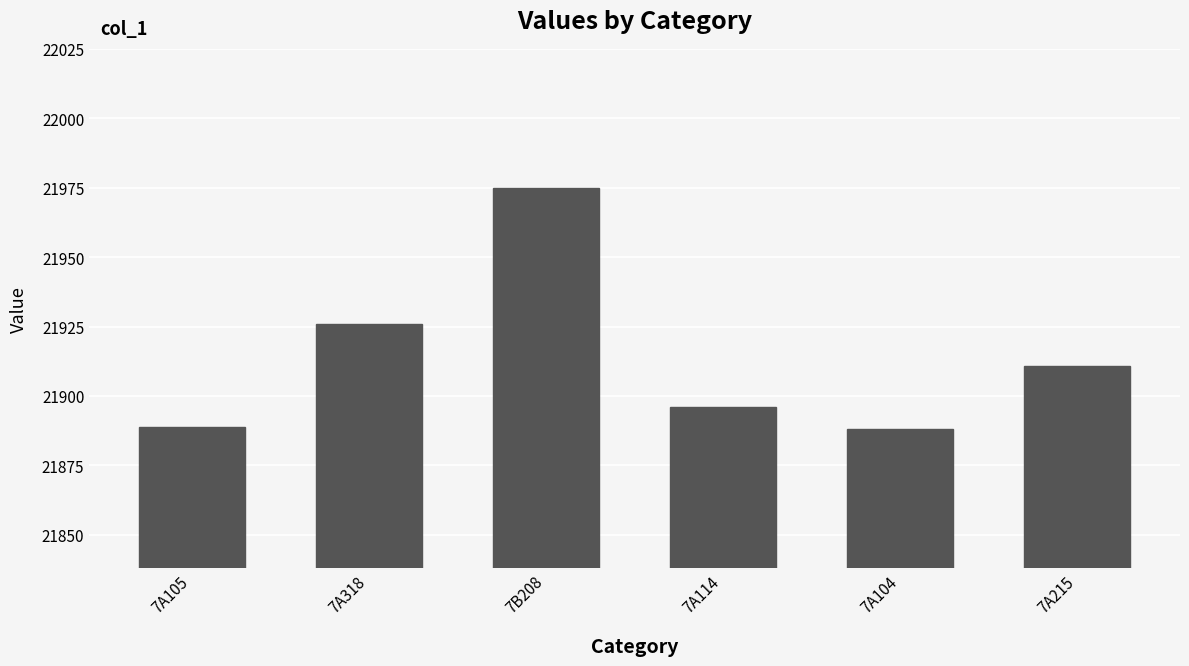

Which label corresponds to the largest value in the chart?

7B208